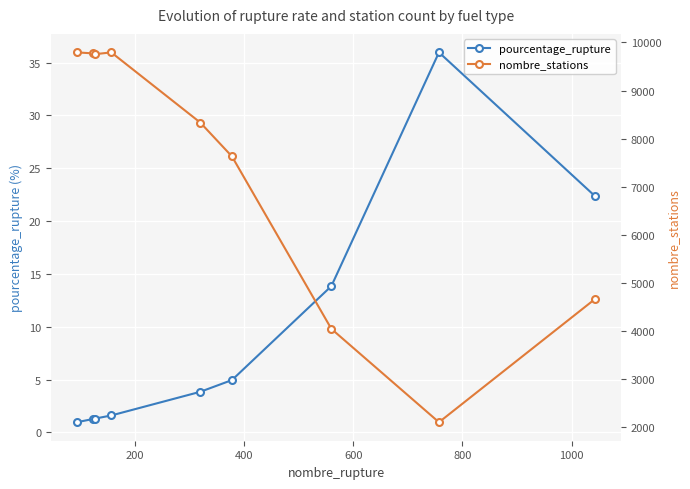

What is the value of the pourcentage_rupture point at the 1st from the left?

1.0